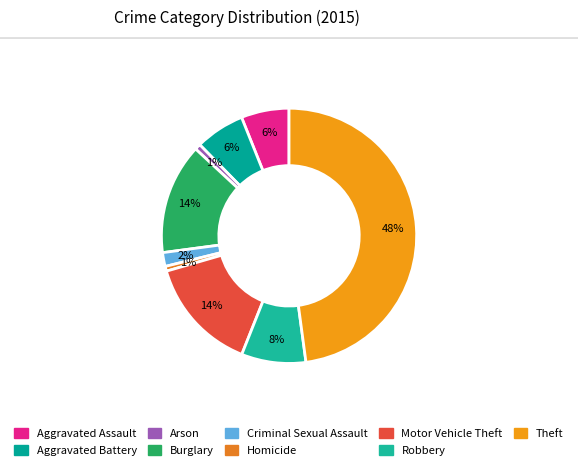

Does Theft account for over 50% of the chart?

No